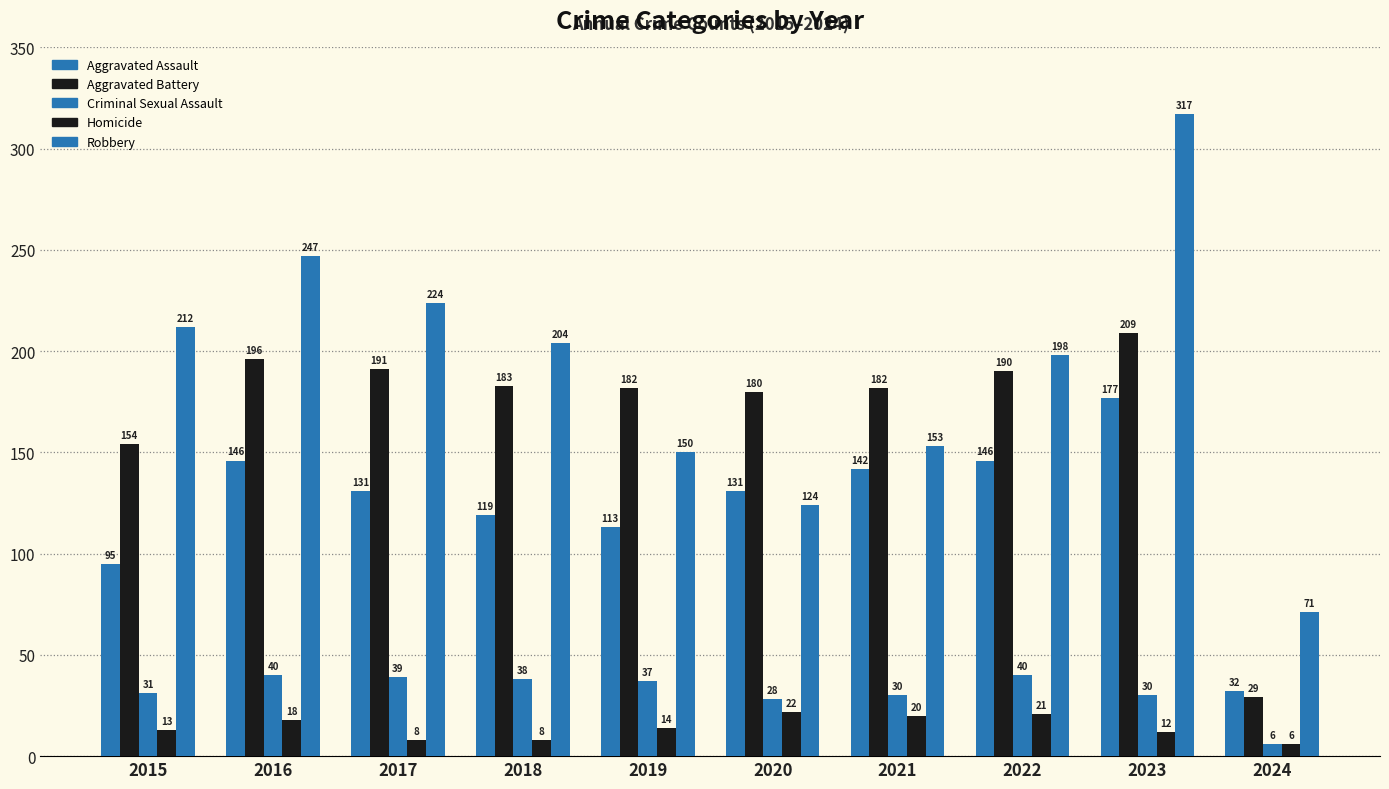

Reading right to left, list all the values displayed in this chart.

Aggravated Assault: 2024=32	2023=177	2022=146	2021=142	2020=131	2019=113	2018=119	2017=131	2016=146	2015=95
Aggravated Battery: 2024=29	2023=209	2022=190	2021=182	2020=180	2019=182	2018=183	2017=191	2016=196	2015=154
Criminal Sexual Assault: 2024=6	2023=30	2022=40	2021=30	2020=28	2019=37	2018=38	2017=39	2016=40	2015=31
Homicide: 2024=6	2023=12	2022=21	2021=20	2020=22	2019=14	2018=8	2017=8	2016=18	2015=13
Robbery: 2024=71	2023=317	2022=198	2021=153	2020=124	2019=150	2018=204	2017=224	2016=247	2015=212